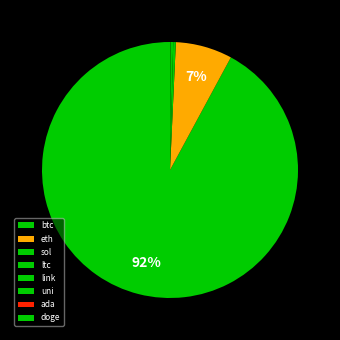

How many slices are in this pie chart?

8